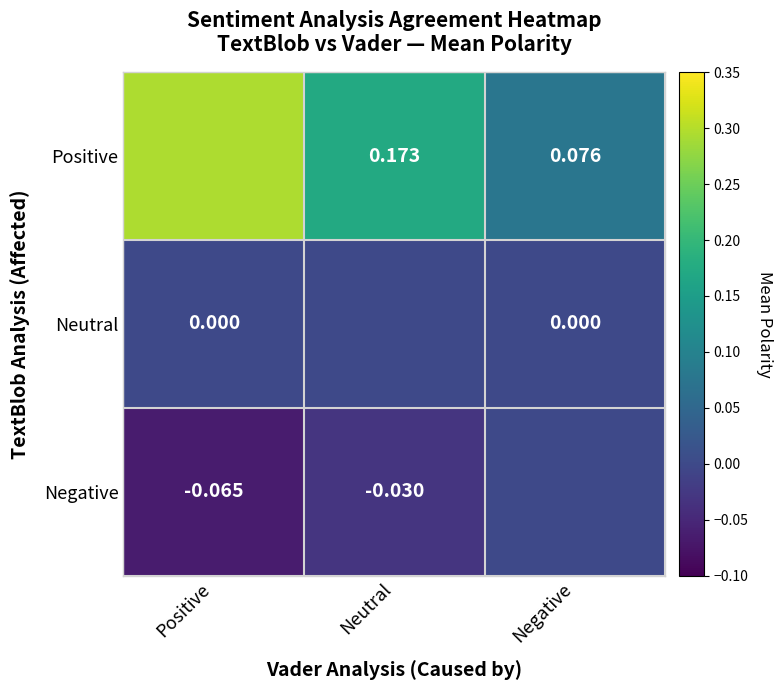

Which series has the largest total across all categories?

Positive